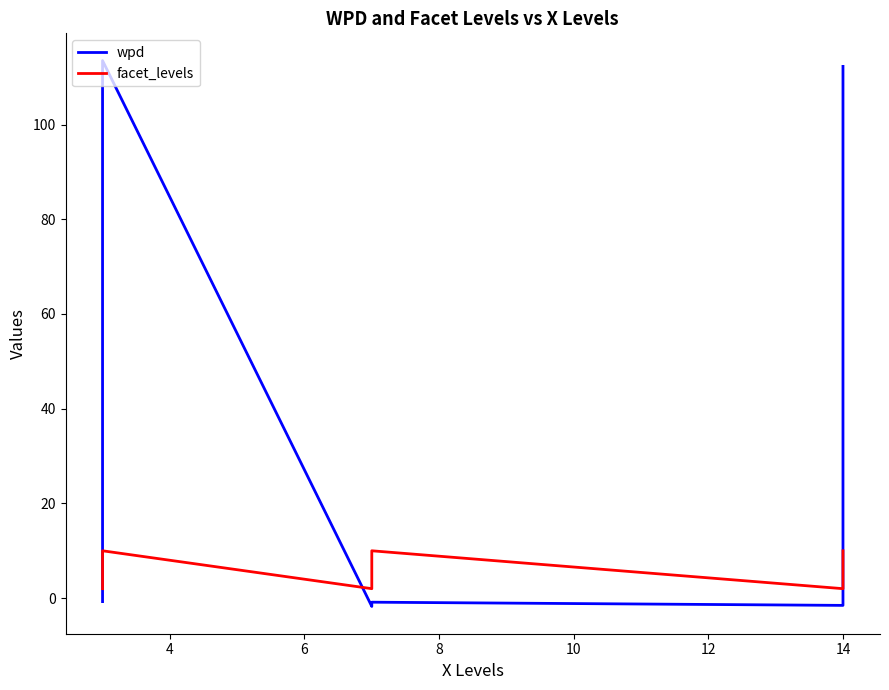

How many intersections are there between wpd and facet_levels?

3